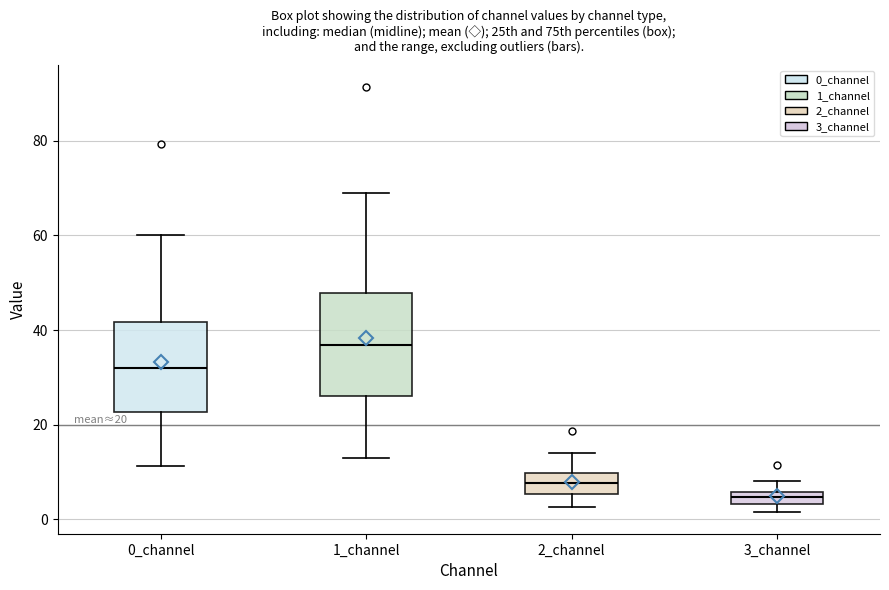

Which box is the tallest, from its lower edge to its upper edge?

1_channel